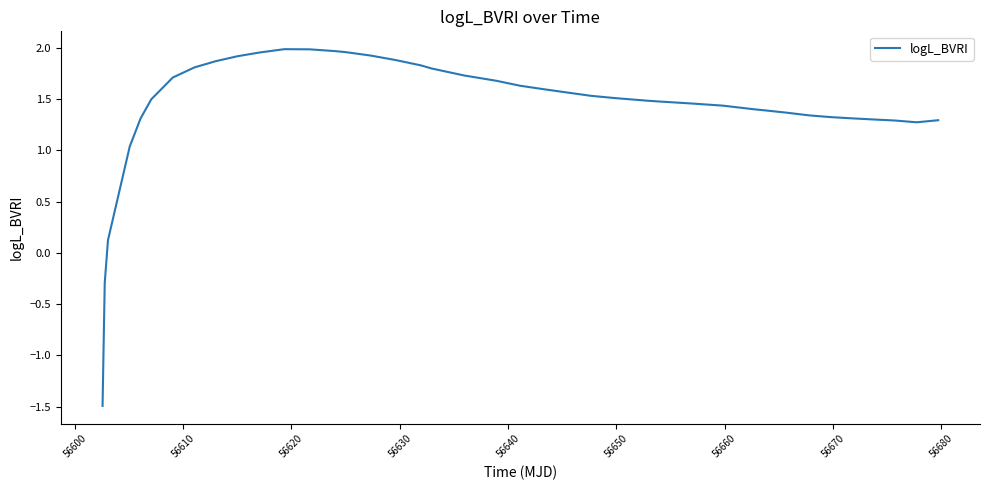

What is the smallest value displayed?

-1.5